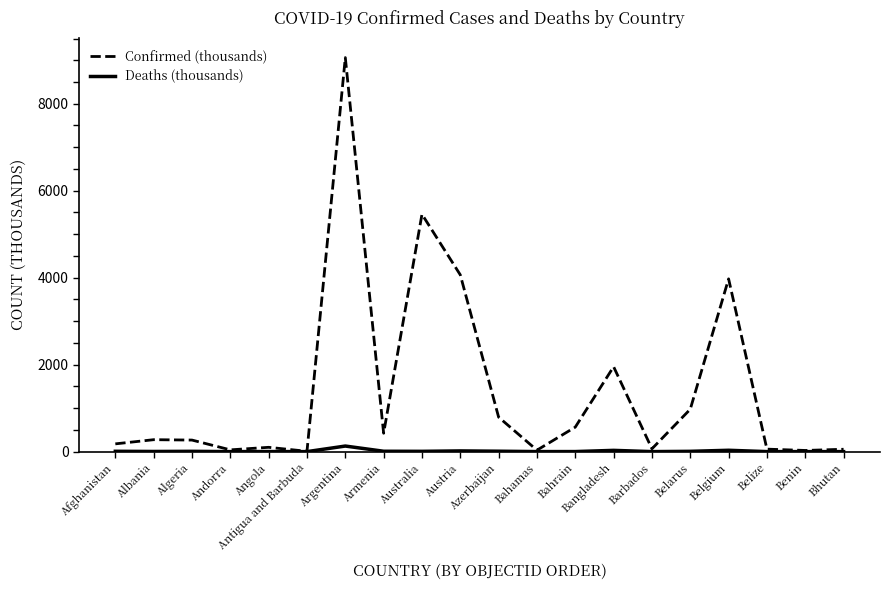

Rank the series by their average value, from highest to lowest.

Confirmed (thousands), Deaths (thousands)